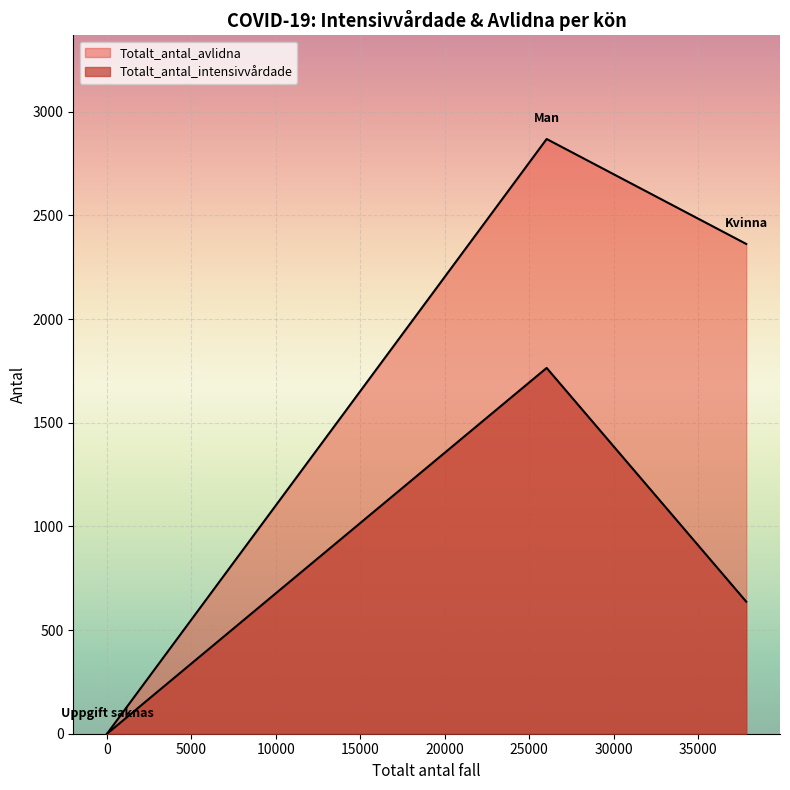

The value of Totalt_antal_intensivvårdade at Uppgift saknas is 0. True or false?

True